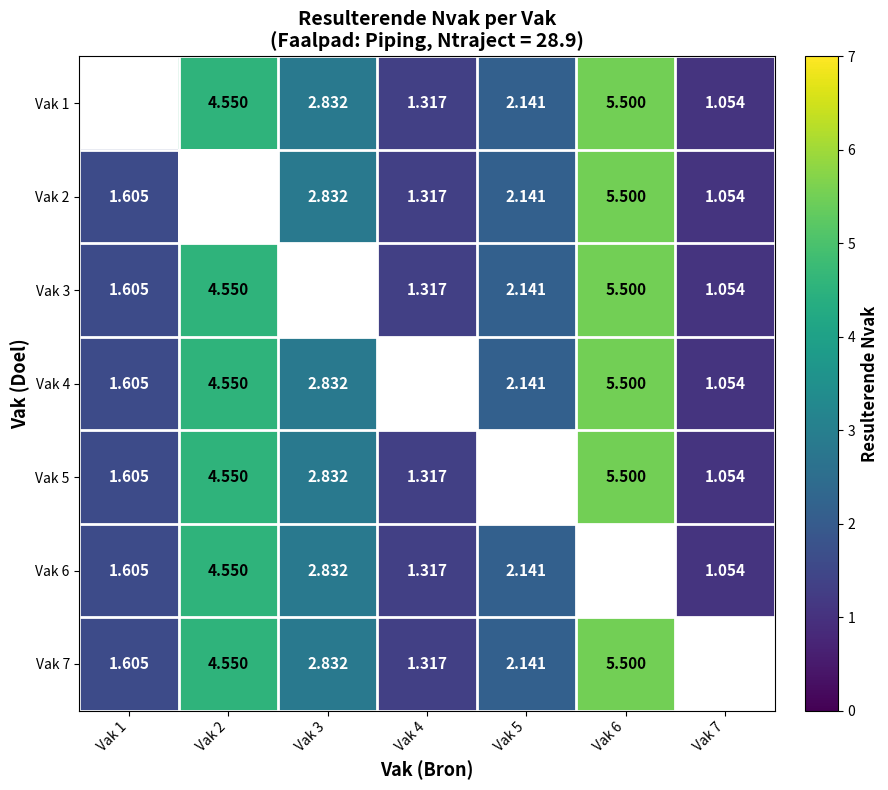

Rank the series at Vak 4 from lowest to highest value.

Vak 1, Vak 2, Vak 3, Vak 4, Vak 5, Vak 6, Vak 7